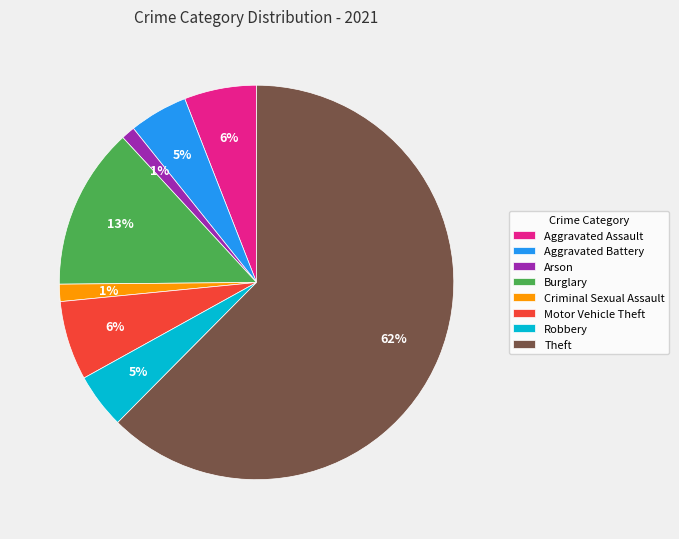

Count the number of slices in the pie.

8